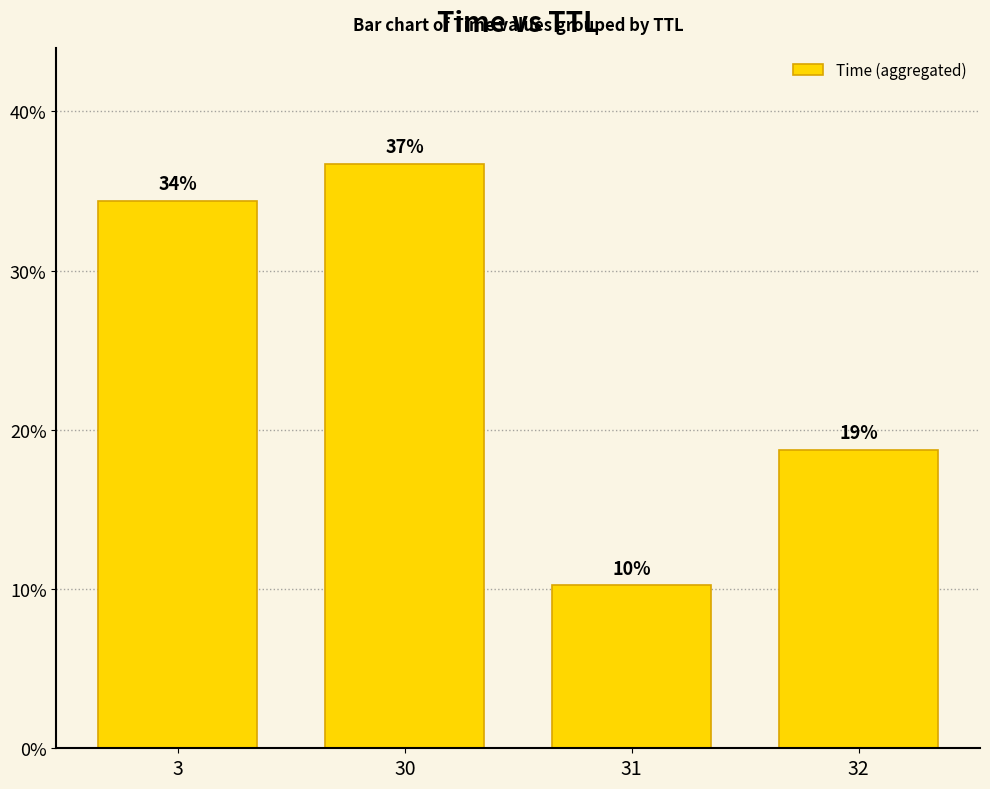

Reading right to left, what are all the values shown in this chart?

32=18.7	31=10.2	30=36.7	3=34.4